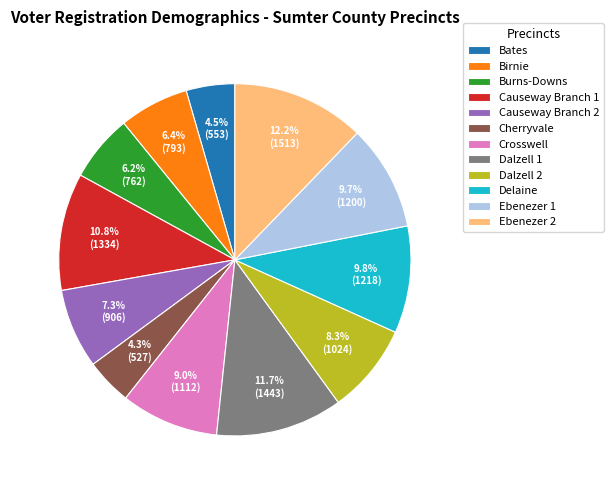

To the nearest percent, what percentage of the pie is Dalzell 1?

12%